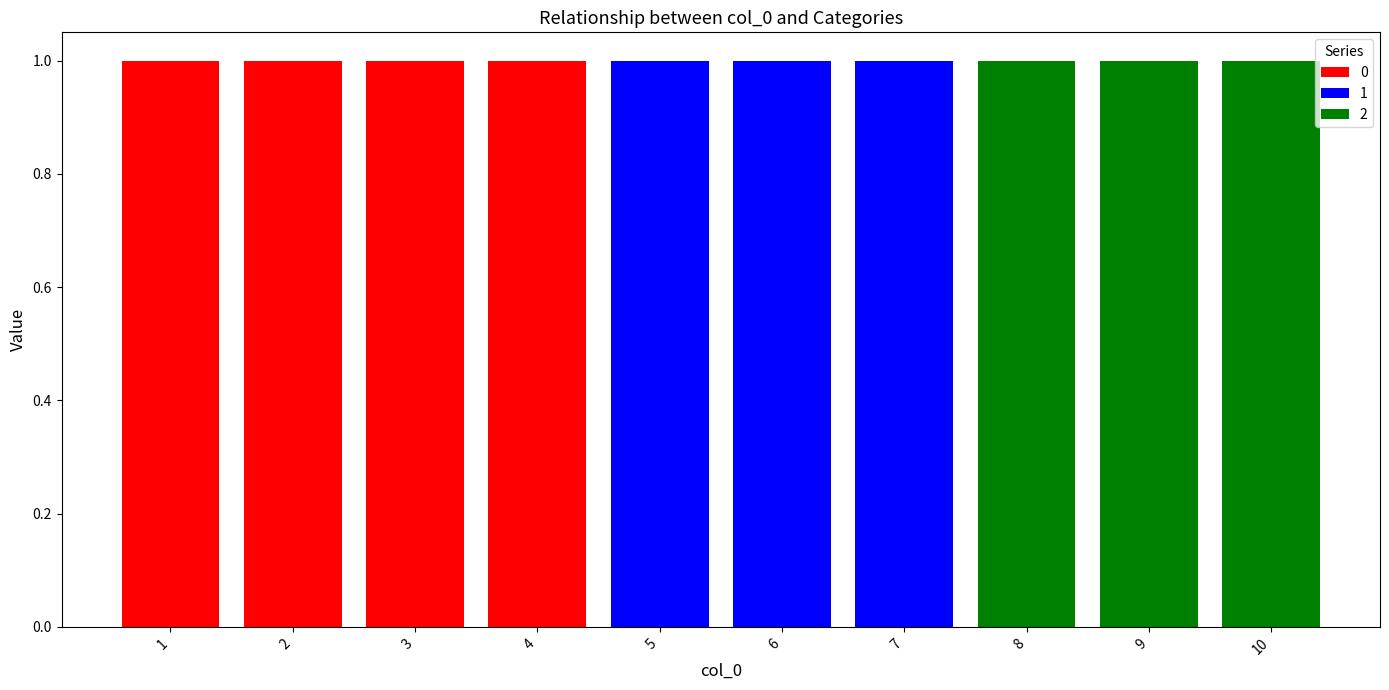

Is it true that 2 equals 1 at 8?

False